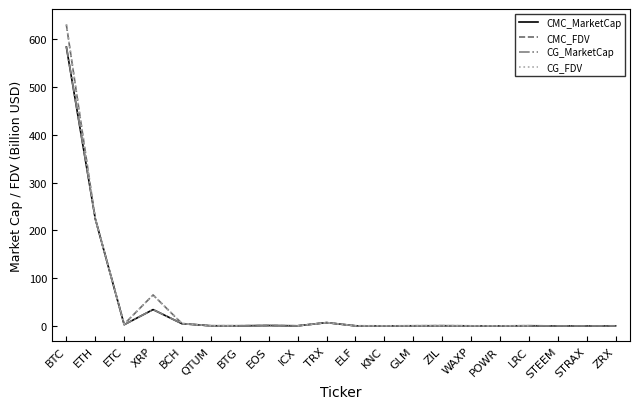

True or false: CG_MarketCap has a value of 0.0 at KNC.

False